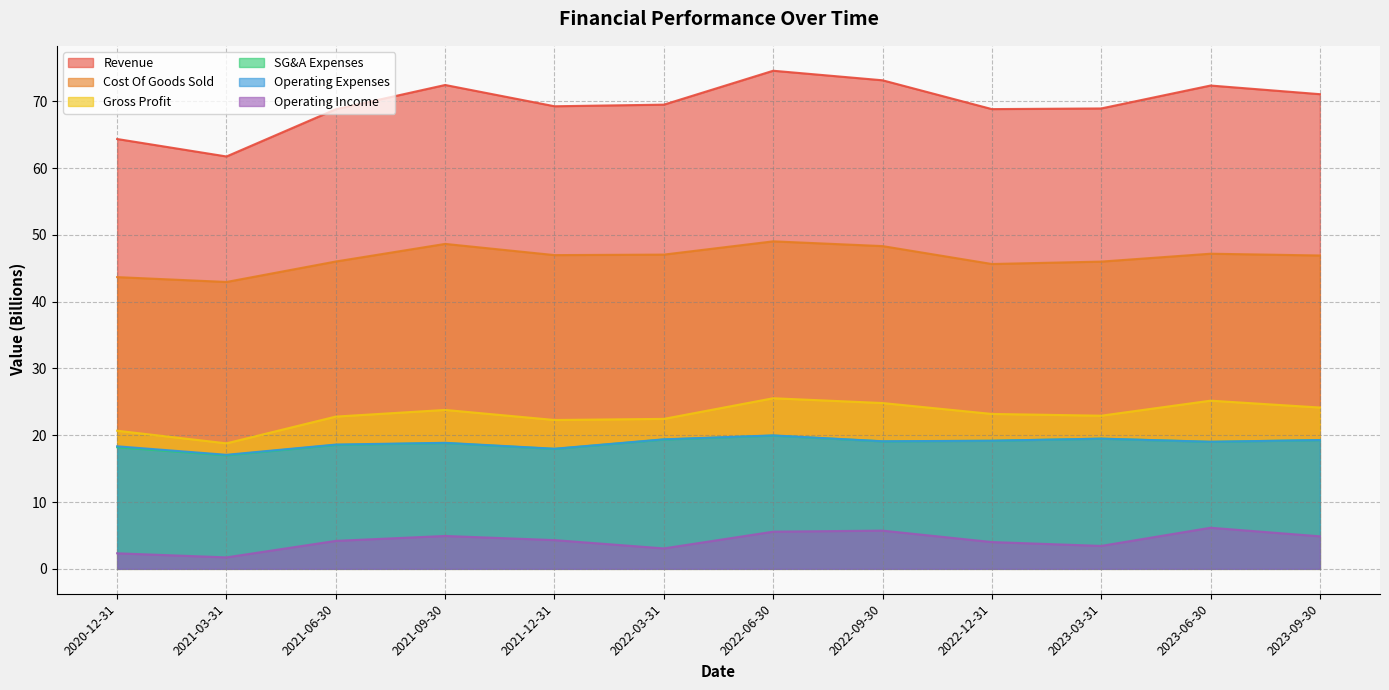

Where is SG&A Expenses nearest to the value 18?

2021-12-31